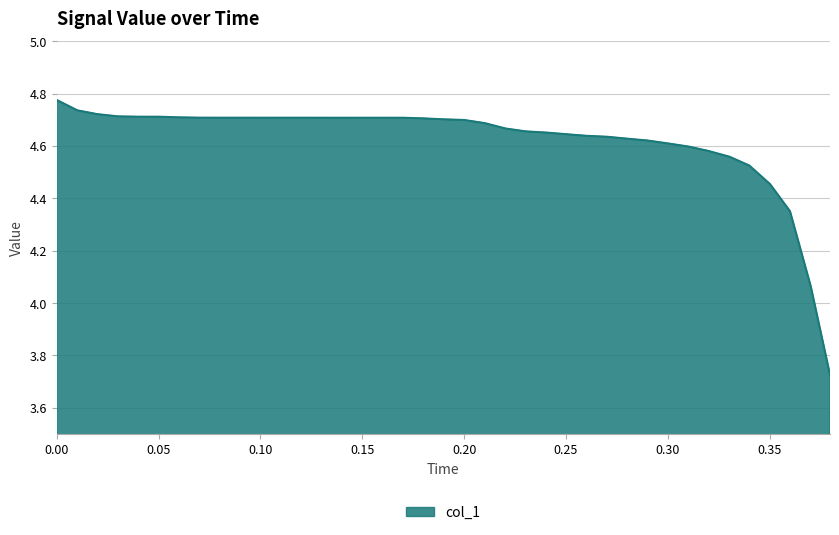

Rank the categories by value from highest to lowest.

0.0, 0.01019, 0.02, 0.03019, 0.04, 0.05019, 0.06, 0.07019, 0.08, 0.09019, 0.1, 0.11019, 0.12, 0.13019, 0.14, 0.15019, 0.16, 0.17019, 0.18, 0.19019, 0.2, 0.21019, 0.22038, 0.23019, 0.24075, 0.25019, 0.26, 0.27019, 0.28, 0.29019, 0.3, 0.31019, 0.32, 0.33019, 0.34, 0.35019, 0.36, 0.37019, 0.37962